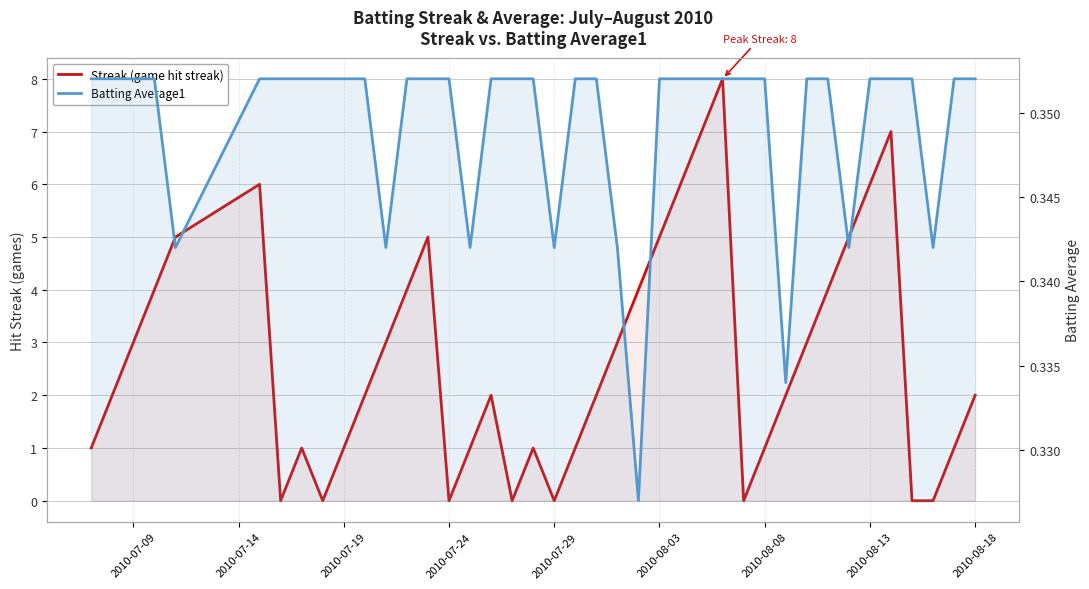

Reading left to right, list all the values displayed in this chart.

Streak (game hit streak): 1.0	2.0	3.0	4.0	5.0	6.0	0.0	1.0	0.0	1.0	2.0	3.0	4.0	5.0	0.0	1.0	2.0	0.0	1.0	0.0	1.0	2.0	3.0	4.0	5.0	6.0	7.0	8.0	0.0	1.0	2.0	3.0	4.0	5.0	6.0	7.0	0.0	0.0	1.0	2.0
Batting Average1: 0.4	0.4	0.4	0.4	0.3	0.4	0.4	0.4	0.4	0.4	0.4	0.3	0.4	0.4	0.4	0.3	0.4	0.4	0.4	0.3	0.4	0.4	0.3	0.3	0.4	0.4	0.4	0.4	0.4	0.4	0.3	0.4	0.4	0.3	0.4	0.4	0.4	0.3	0.4	0.4